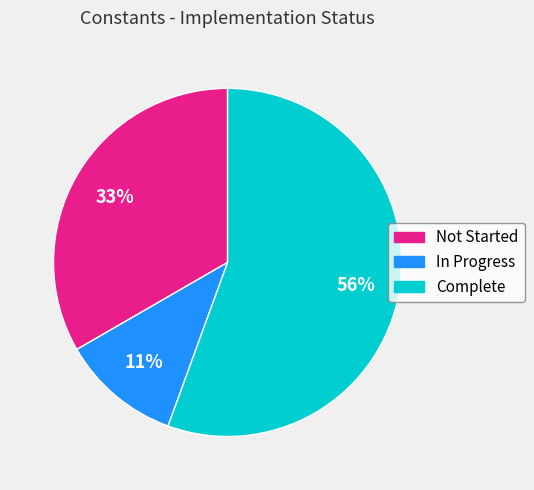

To the nearest percent, what is the combined percentage of In Progress and Complete?

67%